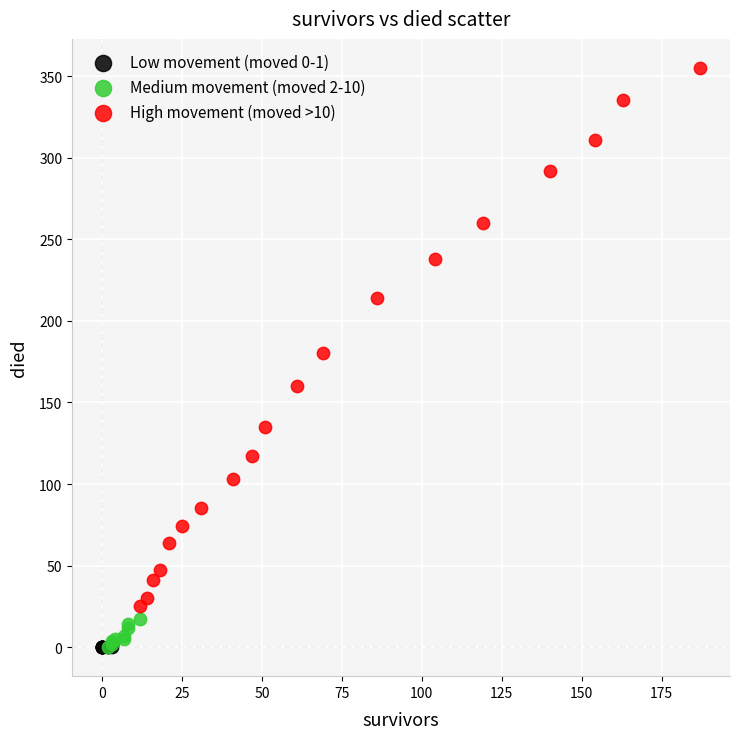

Which series reaches the maximum Y coordinate?

High movement (moved >10)